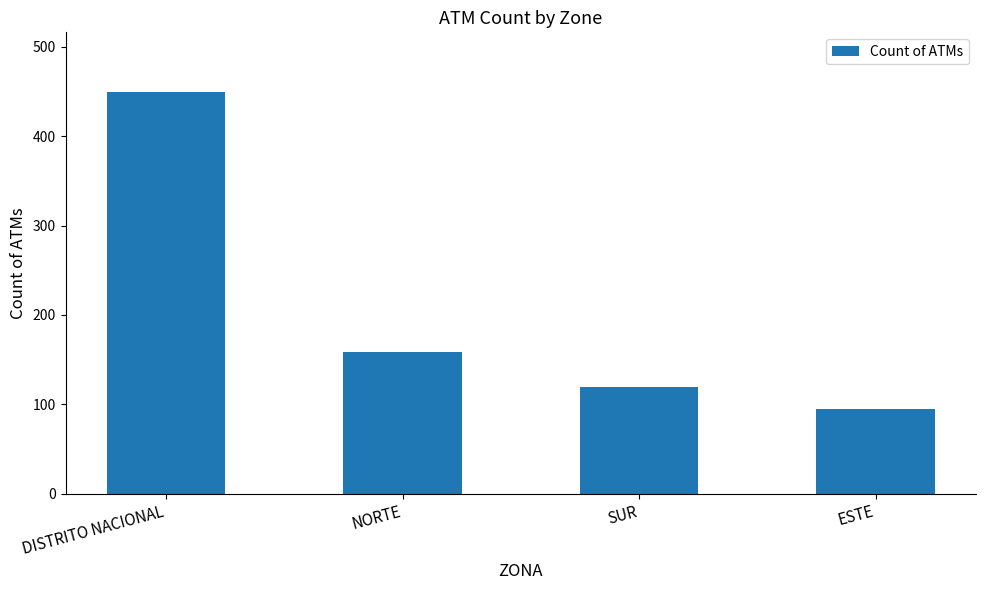

What is the sum of all values?

822